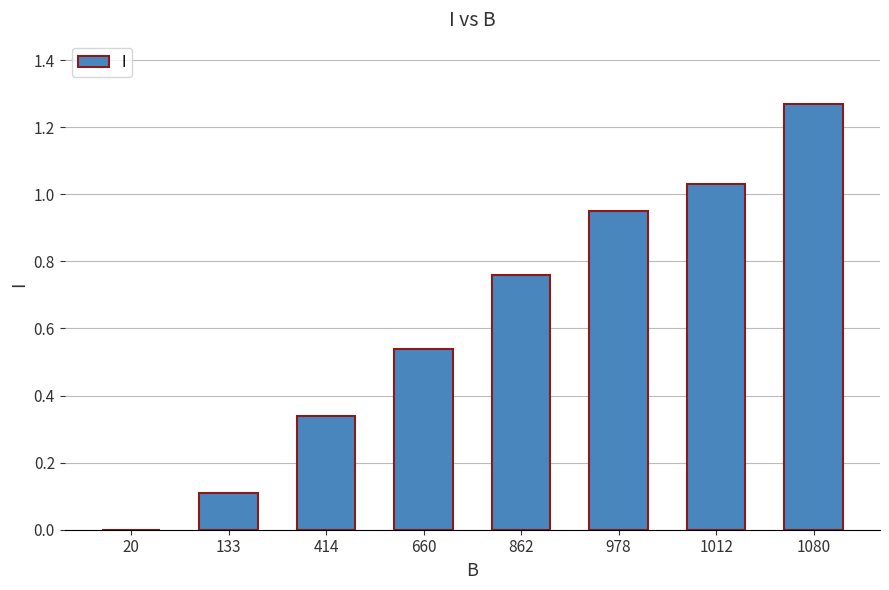

What is the sum of all values?

5.0